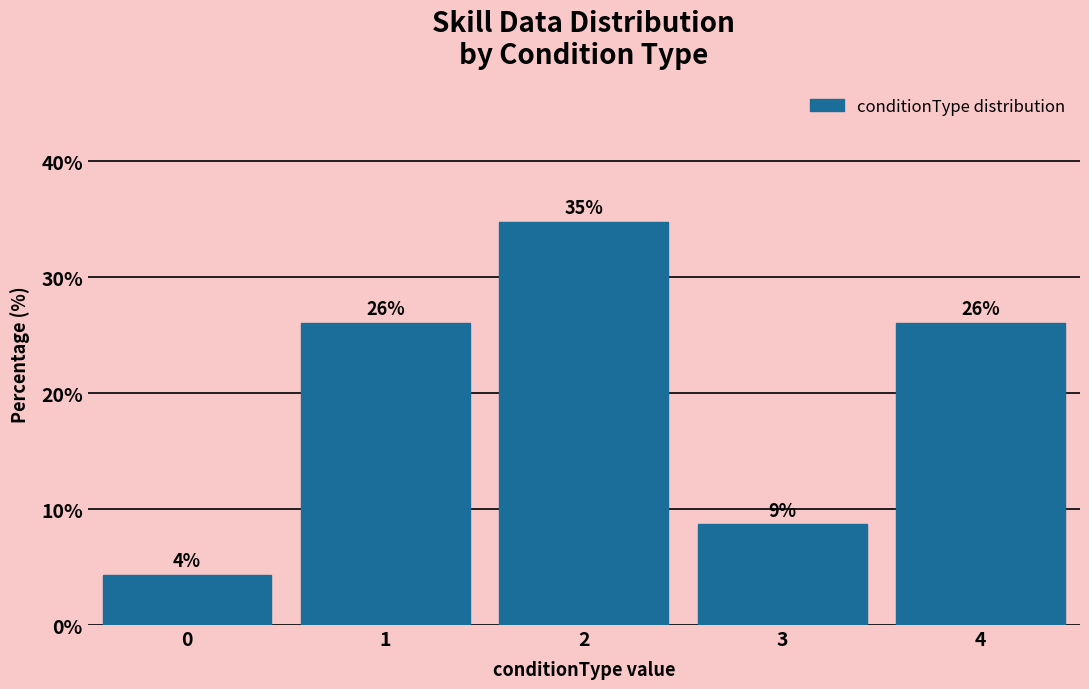

How many bars are there in total?

5